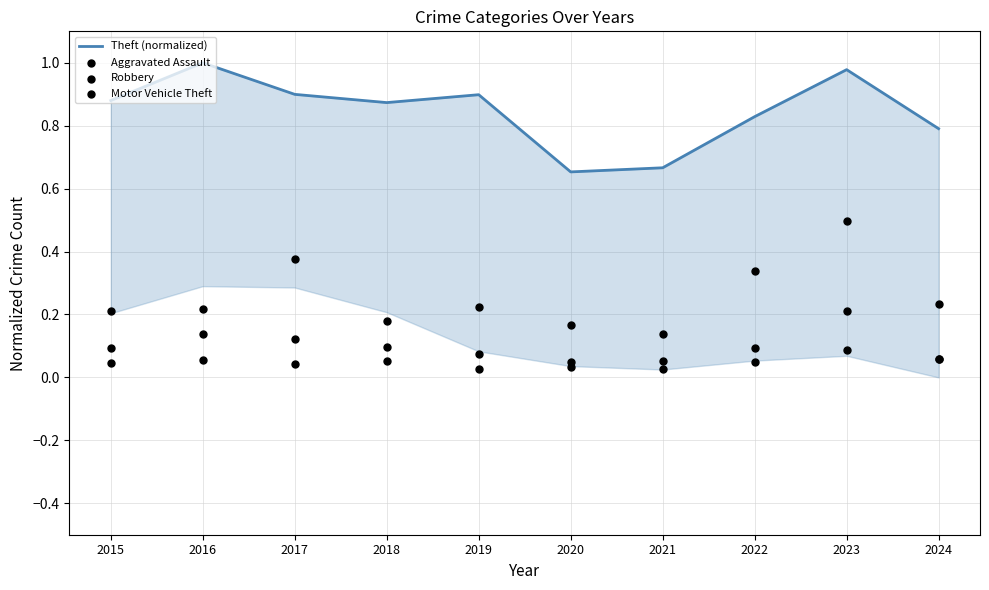

At which category is the sum across all series the highest?

2023